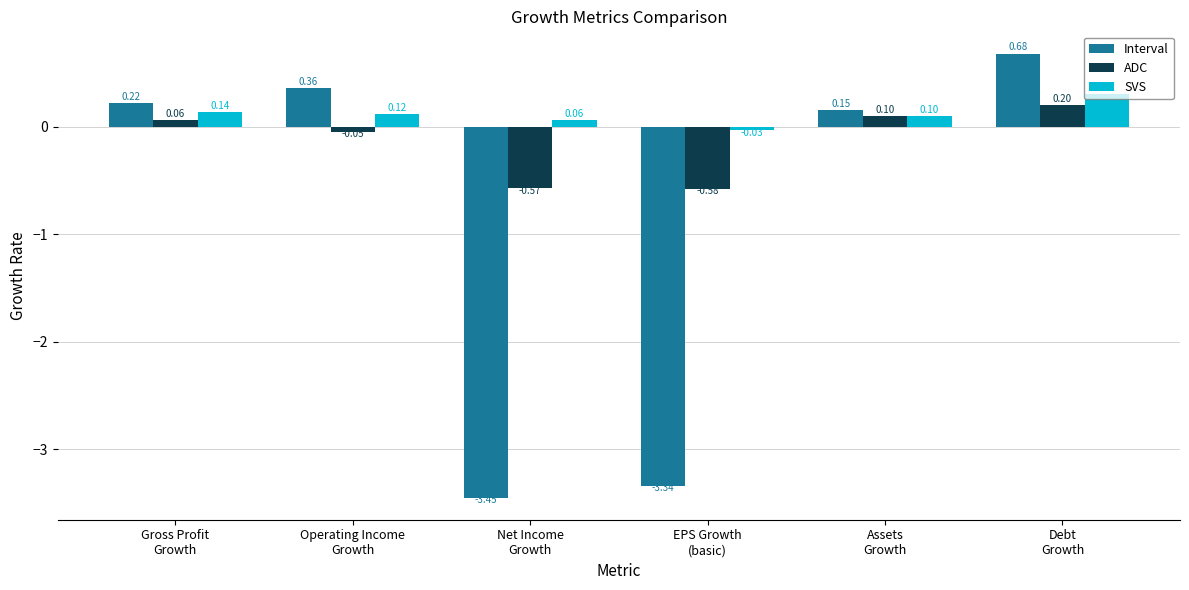

At how many categories does at least one series exceed -1?

6